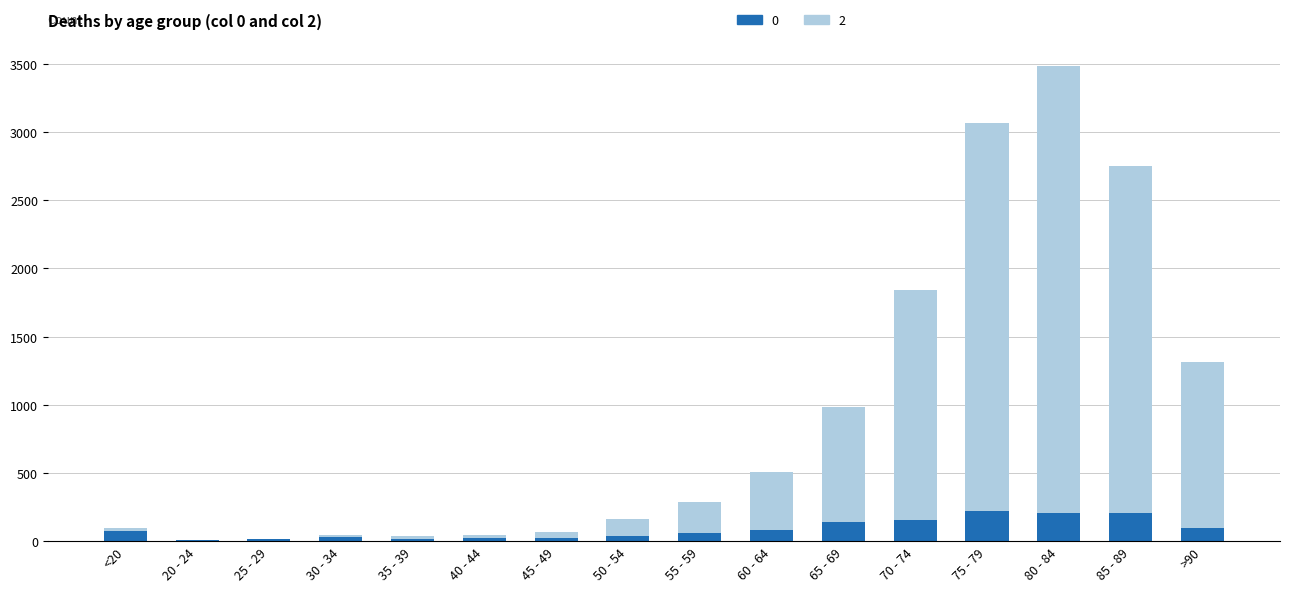

What are all the series names shown in the legend?

0, 2